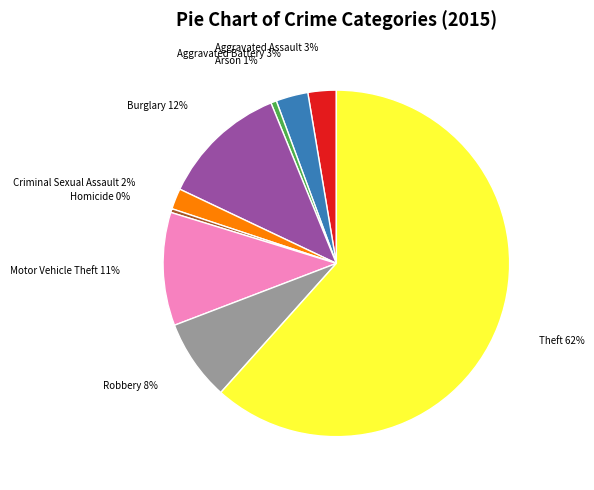

To the nearest percent, what is the combined percentage of Homicide and Burglary?

12%